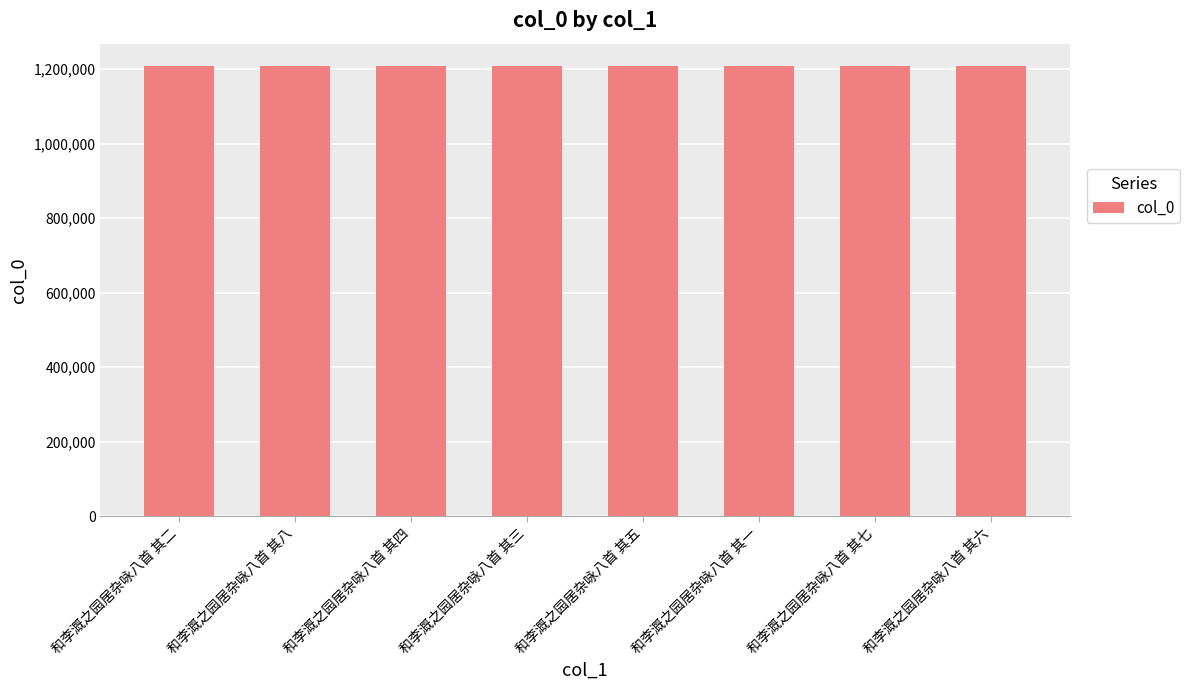

Does the chart contain any negative values?

No